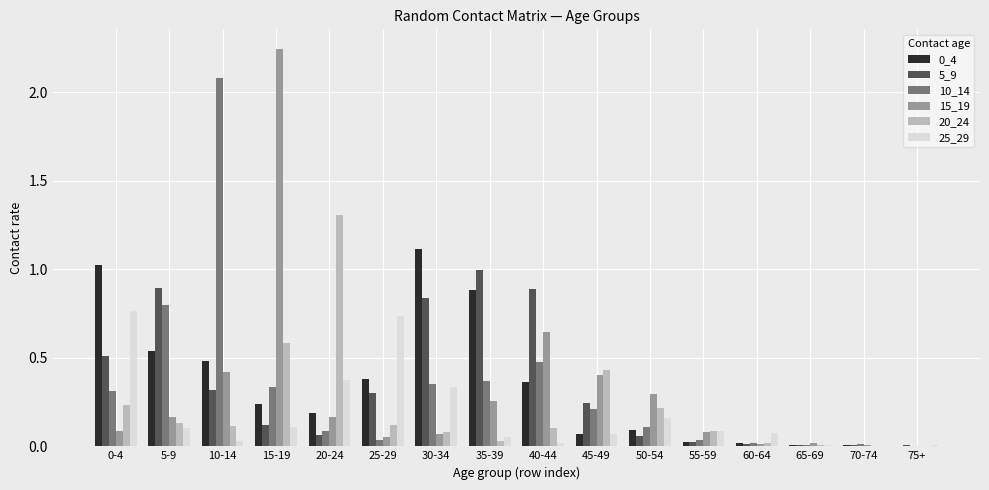

At which category is the sum across all series the highest?

15-19